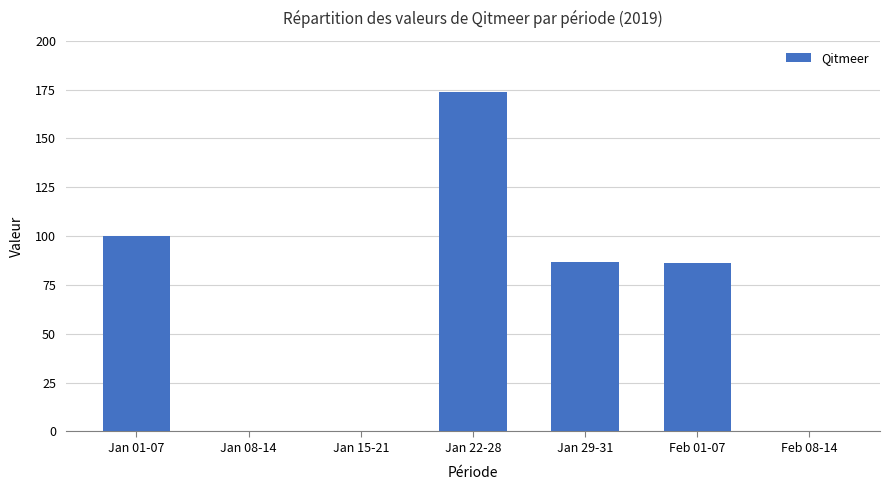

Between Feb 08-14 and Jan 22-28, which is larger?

Jan 22-28